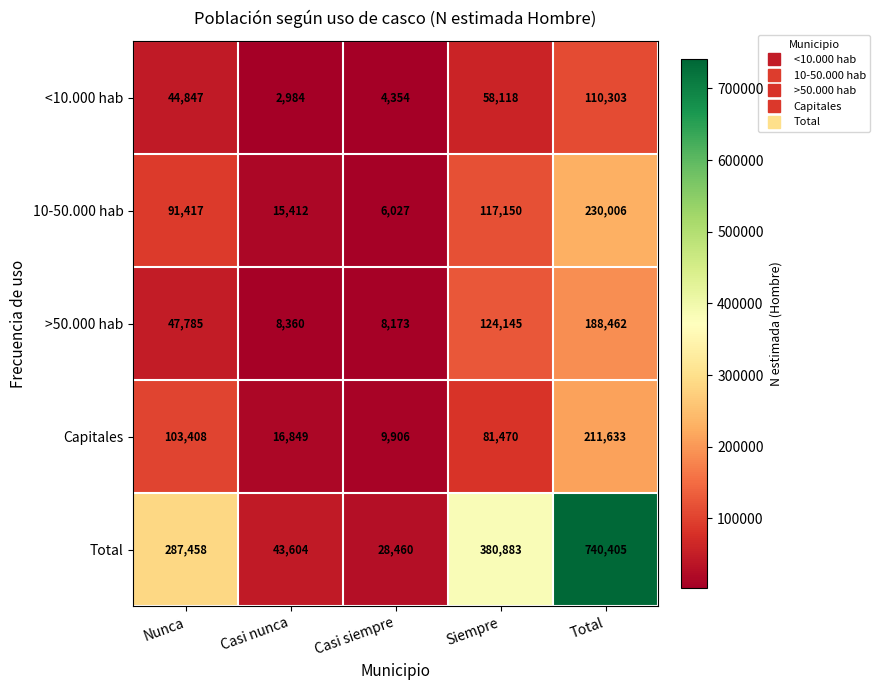

What is the difference between the >50.000 hab values at Casi nunca and Casi siempre?

187